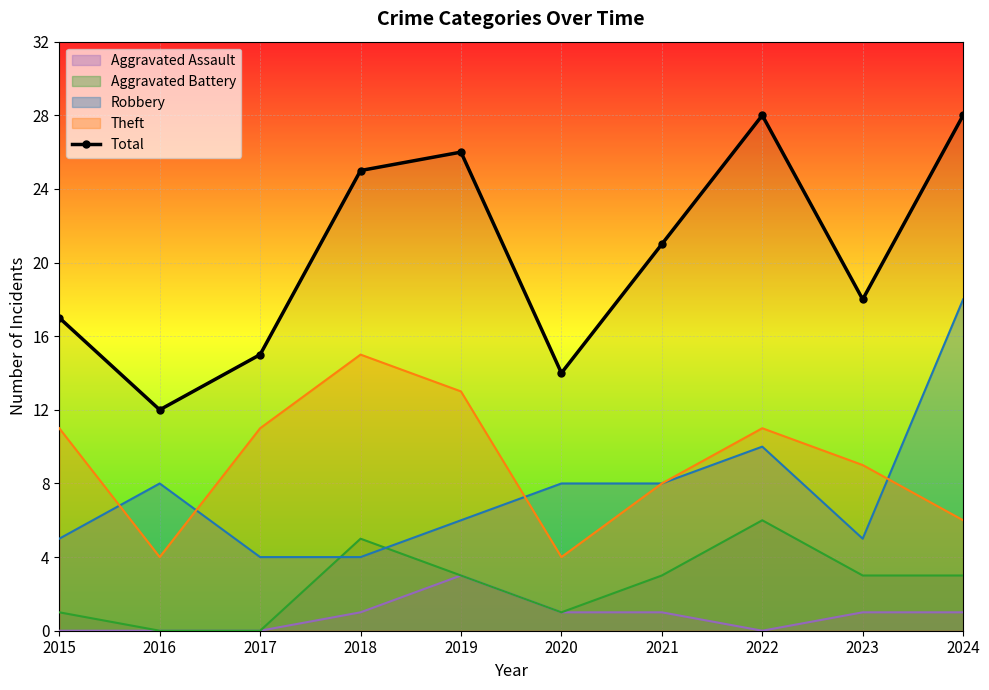

Reading left to right, list all the values displayed in this chart.

17	12	15	25	26	14	21	28	18	28